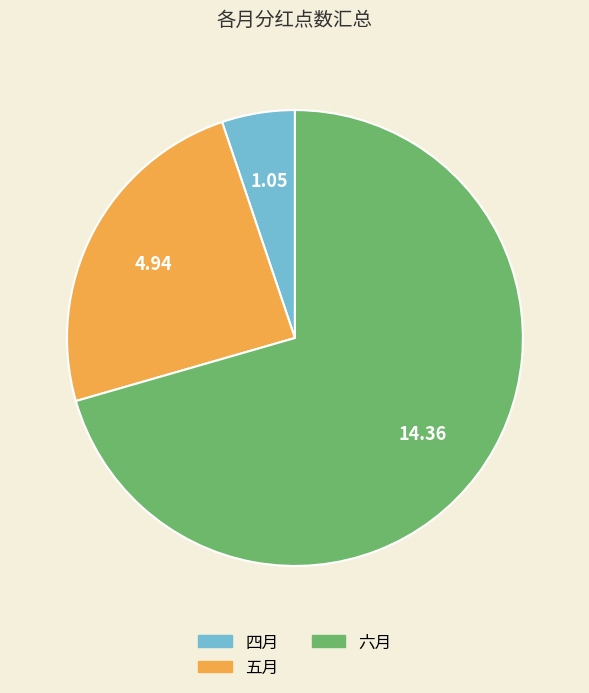

Is there any slice that represents more than half of the pie?

Yes